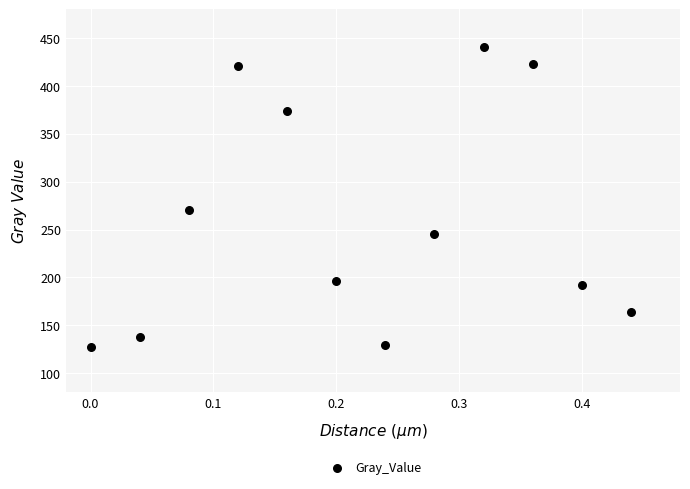

What Y value in the scatter plot is closest to 284?

270.8